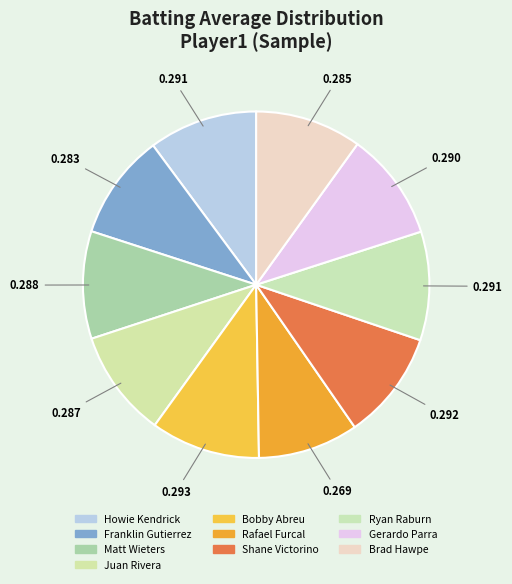

To the nearest percent, what is the average slice percentage?

10%